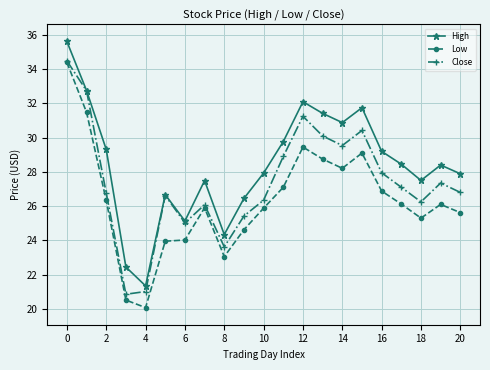

True or false: Low and High cross at least once.

False